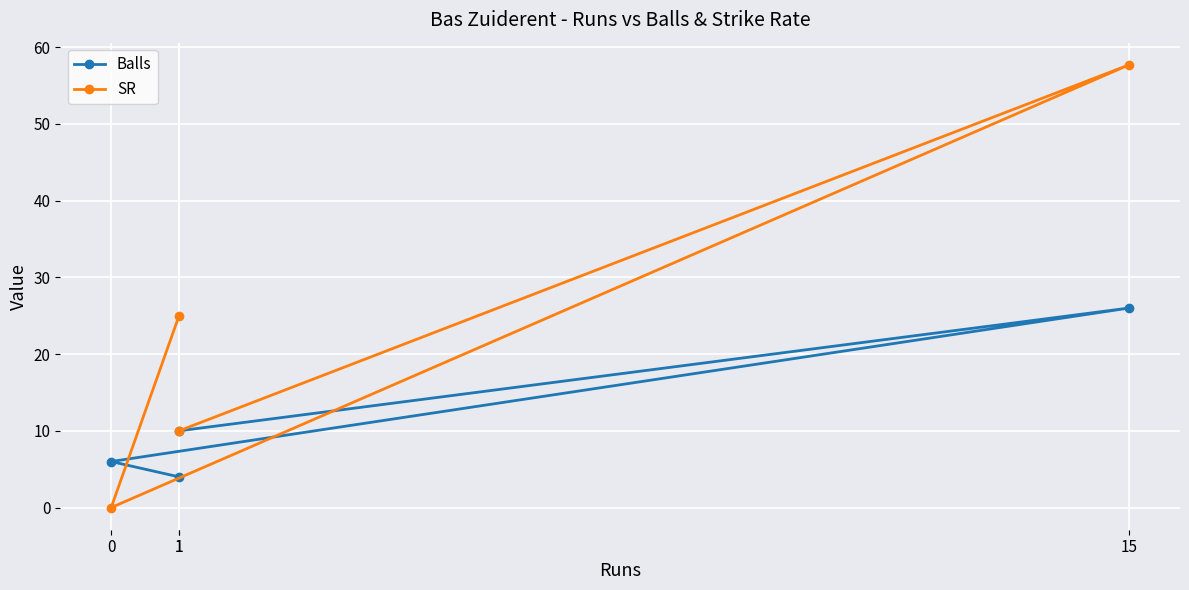

How many times do SR and Balls cross each other?

2